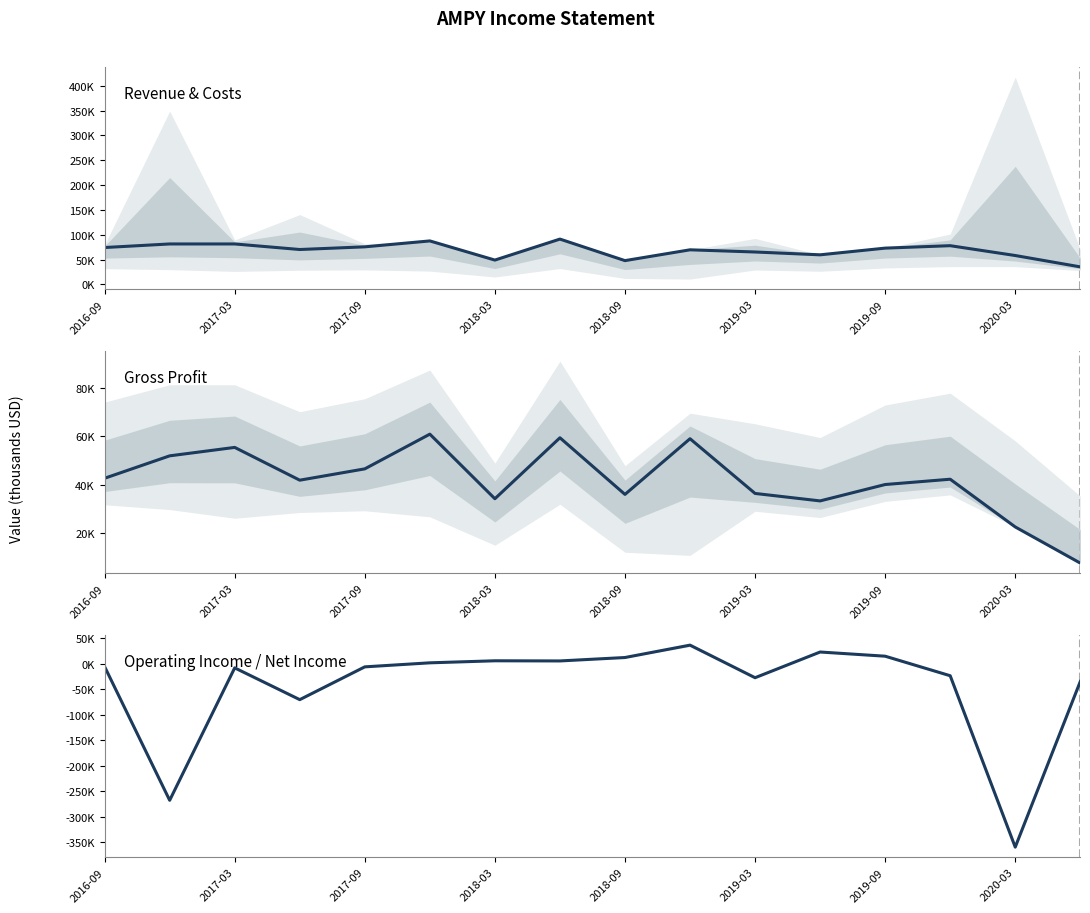

True or false: Total Revenue and Operating Income or Loss intersect in this chart.

False